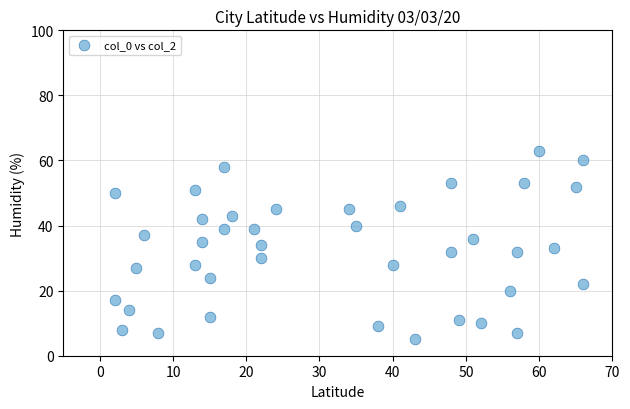

What is the range of X values (max minus min)?

64